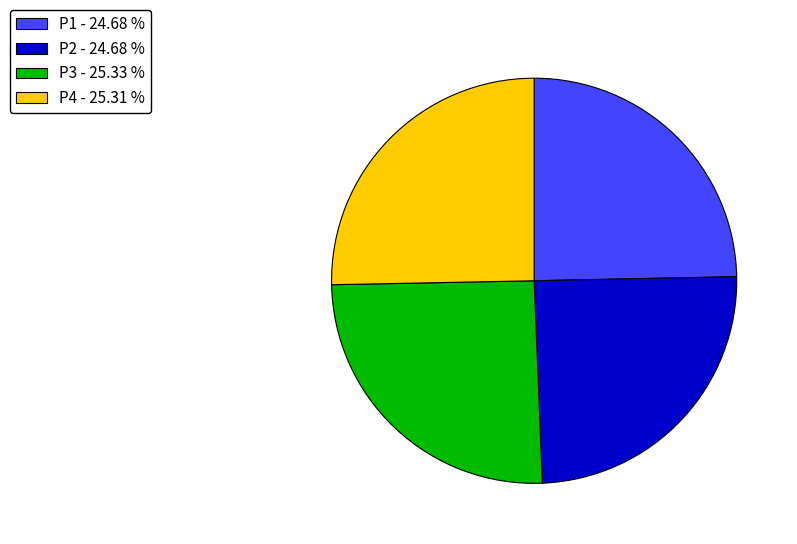

Approximately how many times larger is the value at P1 - 24.68 % compared to P4 - 25.31 %?

1.0